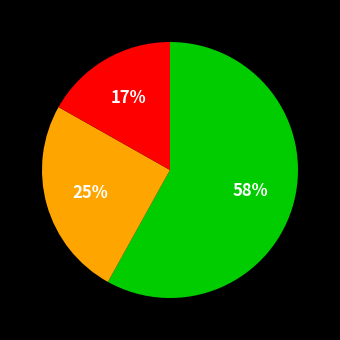

Is there a majority slice in this chart?

Yes